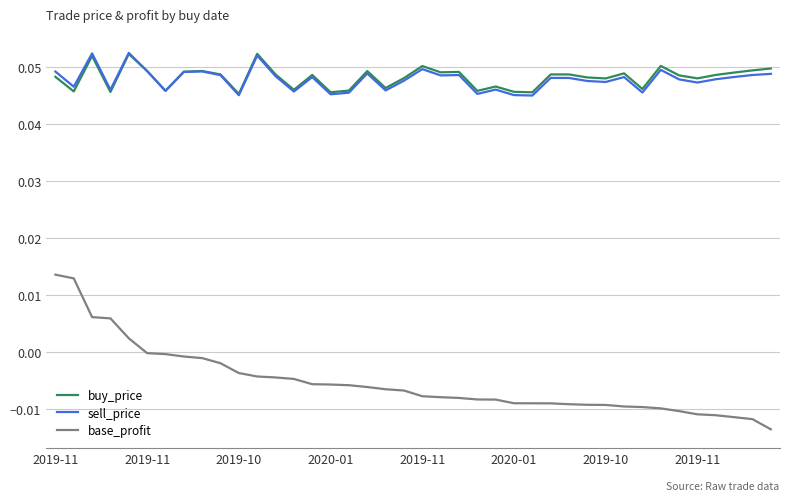

Which series has the largest range (max minus min)?

base_profit